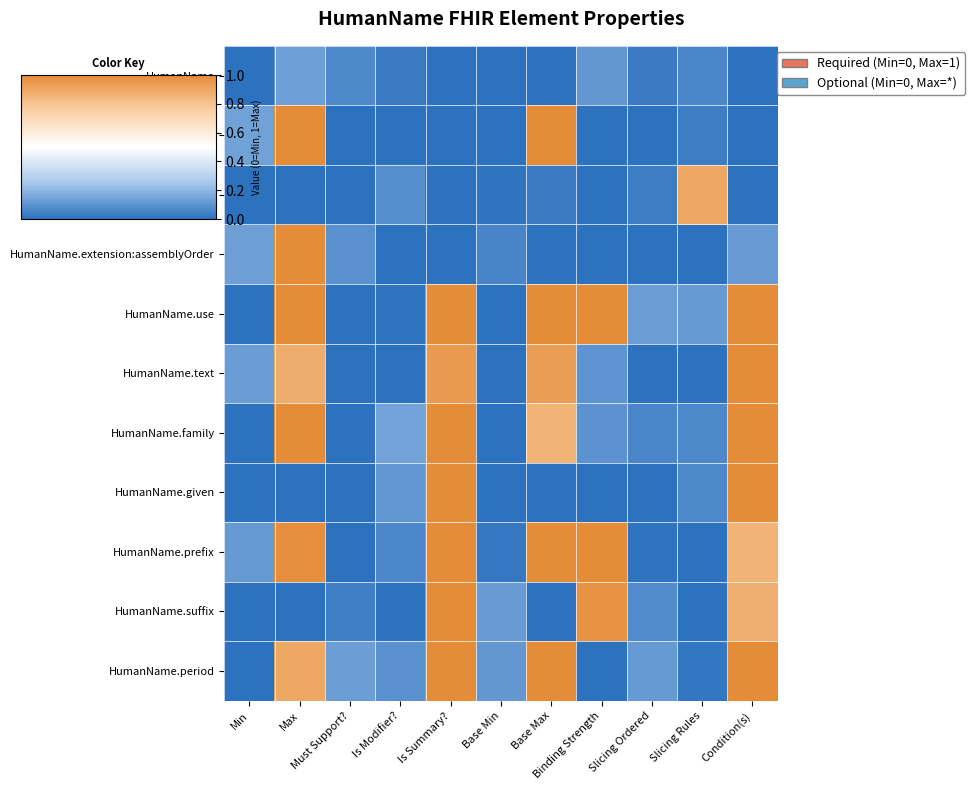

Which series changed the most between Is Summary? and Slicing Rules?

HumanName.prefix